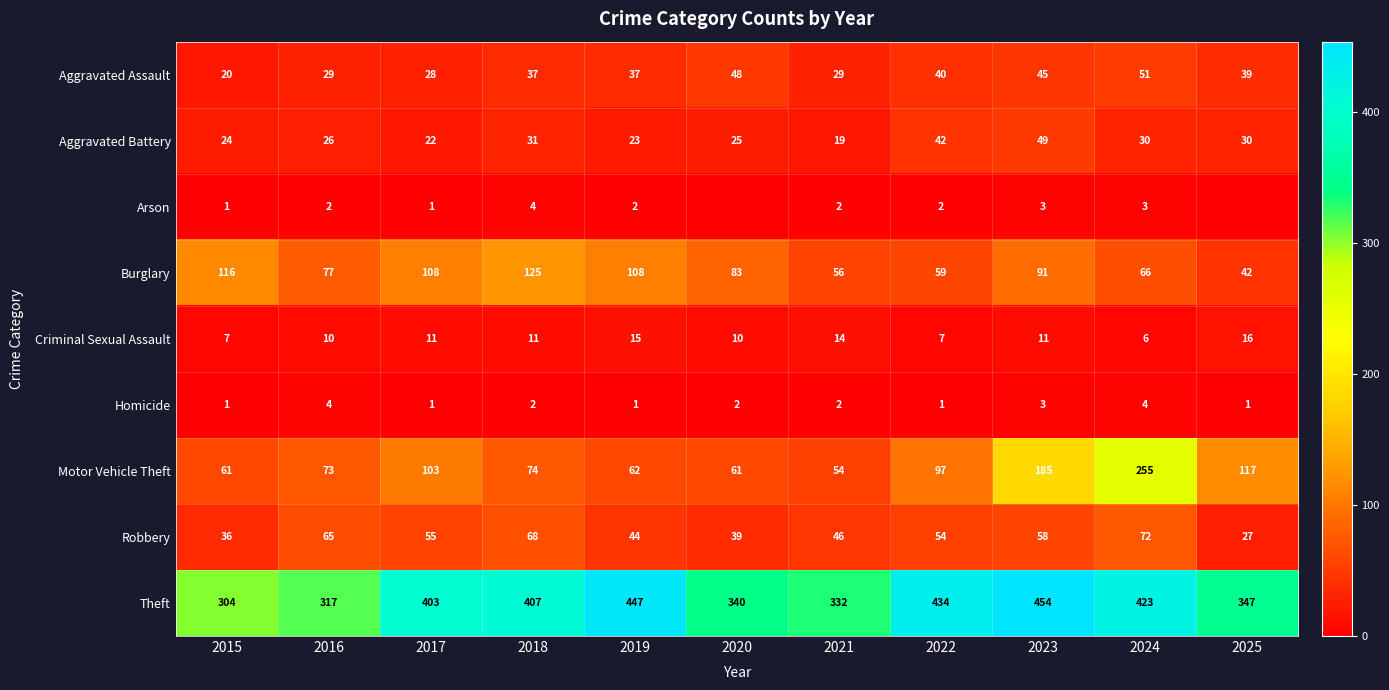

What is the sum of all Aggravated Assault values?

403